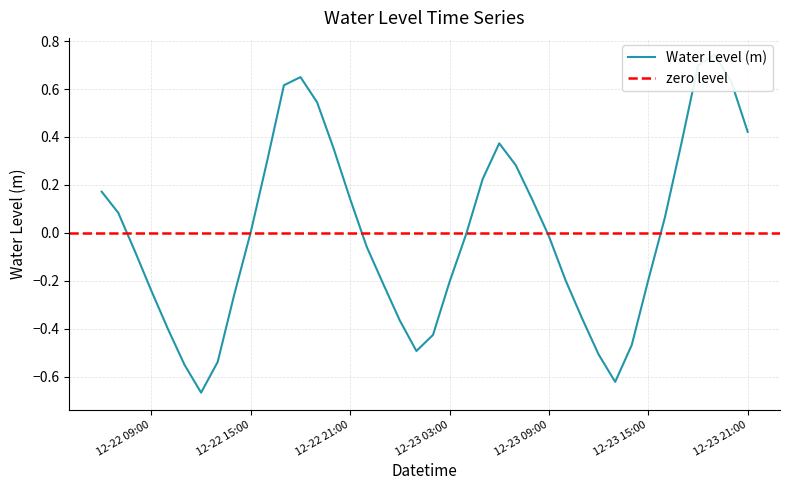

Reading left to right, transcribe all the data shown in this chart.

0.2	0.1	-0.1	-0.2	-0.4	-0.5	-0.7	-0.5	-0.3	0.0	0.3	0.6	0.6	0.5	0.4	0.1	-0.1	-0.2	-0.4	-0.5	-0.4	-0.2	-0.0	0.2	0.4	0.3	0.1	-0.0	-0.2	-0.4	-0.5	-0.6	-0.5	-0.2	0.1	0.4	0.7	0.7	0.6	0.4